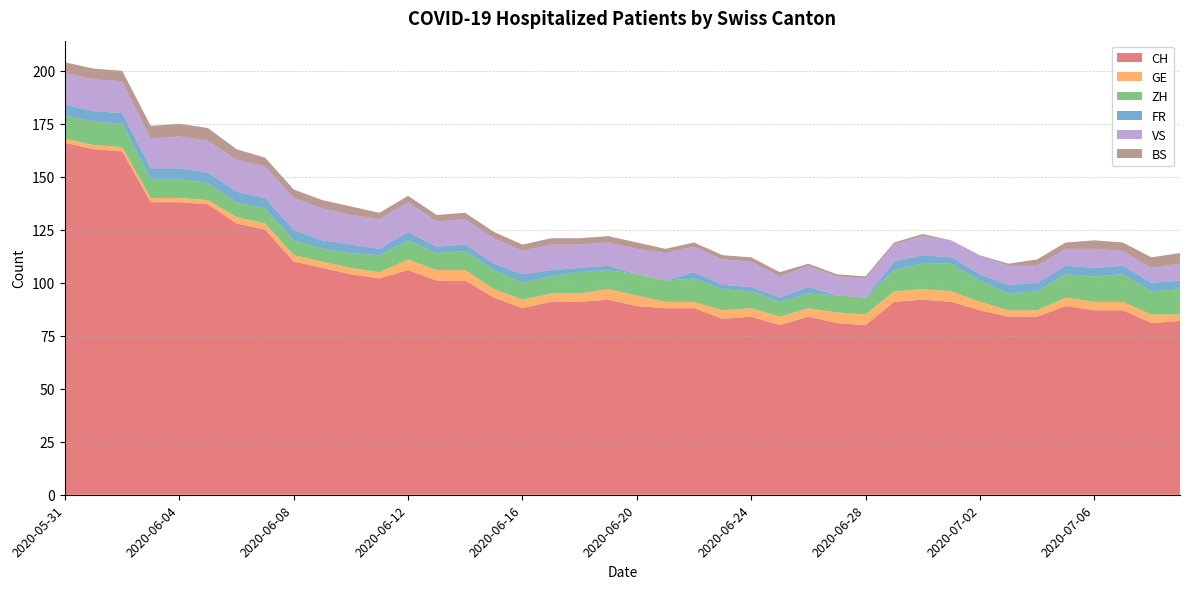

Reading right to left, list all the values displayed in this chart.

CH: 82	81	87	87	89	84	84	87	91	92	91	80	81	84	80	84	83	88	88	89	92	91	91	88	93	101	101	106	102	104	107	110	125	128	137	138	138	162	163	166
GE: 3	4	4	4	4	3	3	4	5	5	5	5	5	4	4	4	4	3	3	5	5	4	4	4	4	5	5	5	3	3	3	3	3	3	2	2	2	2	2	2
ZH: 12	11	13	12	11	9	8	10	13	12	10	8	8	7	7	8	10	11	10	10	9	10	8	8	9	9	8	9	8	7	6	7	7	7	8	9	9	11	11	11
FR: 4	4	4	4	4	4	4	3	3	4	4	0	0	3	2	2	2	3	0	0	2	2	3	4	3	3	3	4	3	4	4	5	5	5	5	5	5	5	5	5
VS: 8	7	7	9	8	8	9	9	8	9	8	9	9	10	10	12	12	12	13	12	11	11	12	11	12	12	12	14	14	14	15	15	15	15	15	15	14	15	15	15
BS: 5	5	4	4	3	3	1	0	0	1	1	1	1	1	2	2	2	2	2	3	3	3	3	3	3	3	3	3	3	4	4	4	4	5	6	6	6	5	5	5